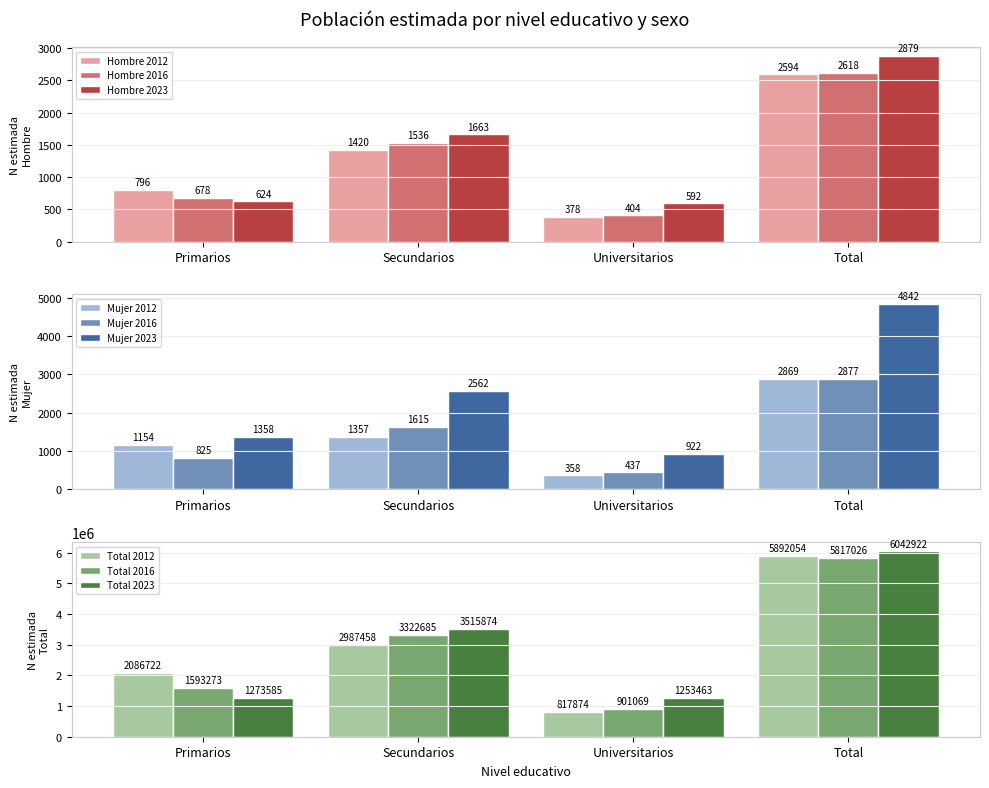

What position from the right is Secundarios?

3